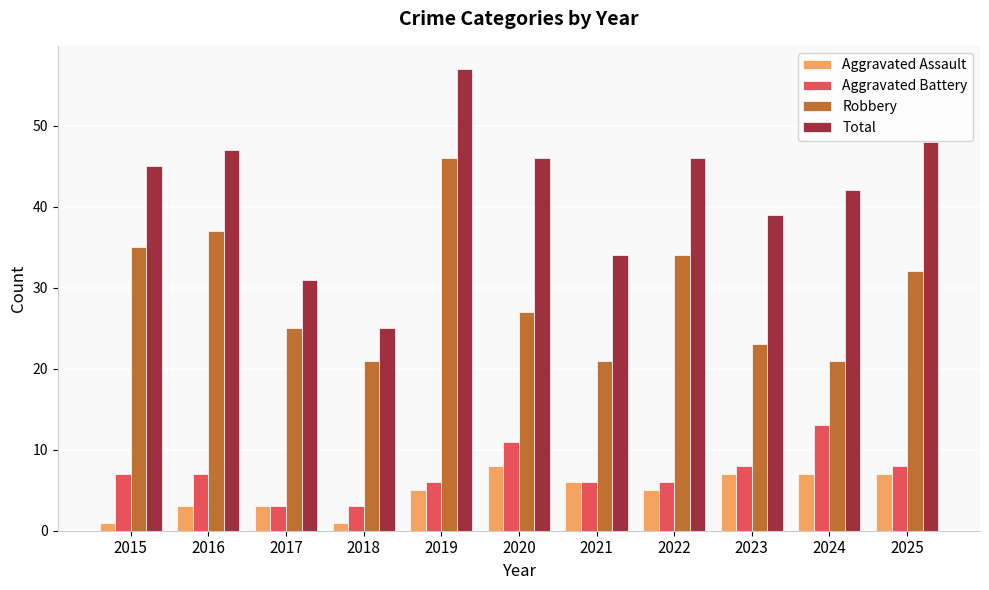

Is the value of Aggravated Assault at 2017 greater than the value of Total at 2021?

No